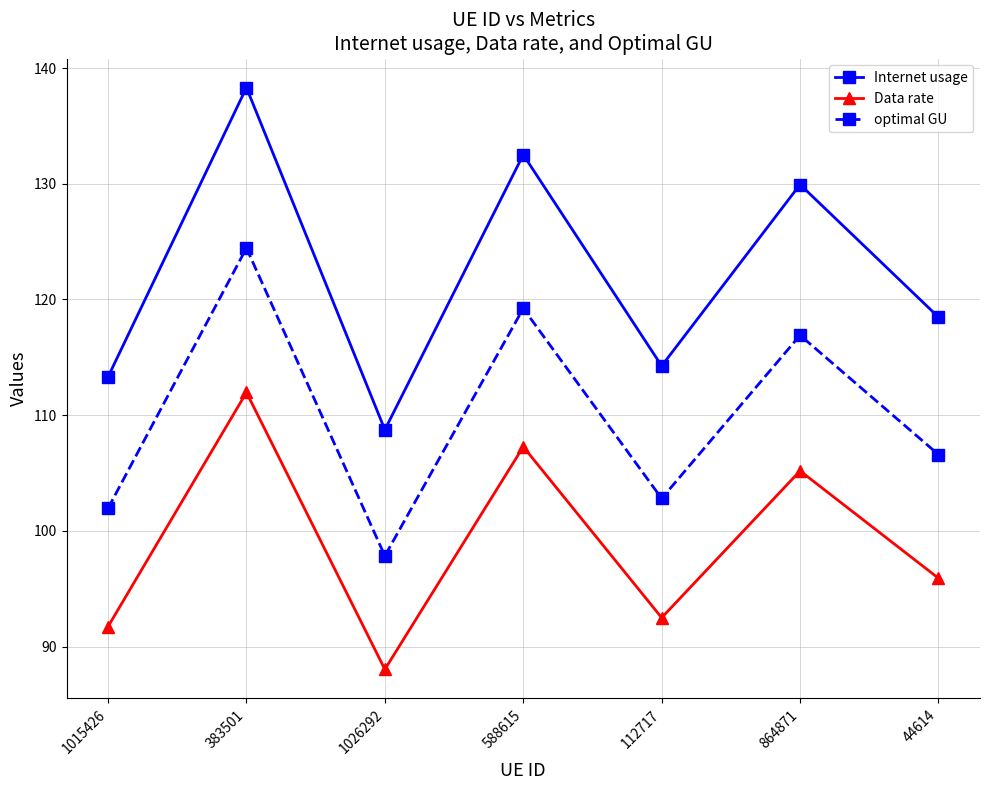

True or false: Data rate and optimal GU cross at least once.

False